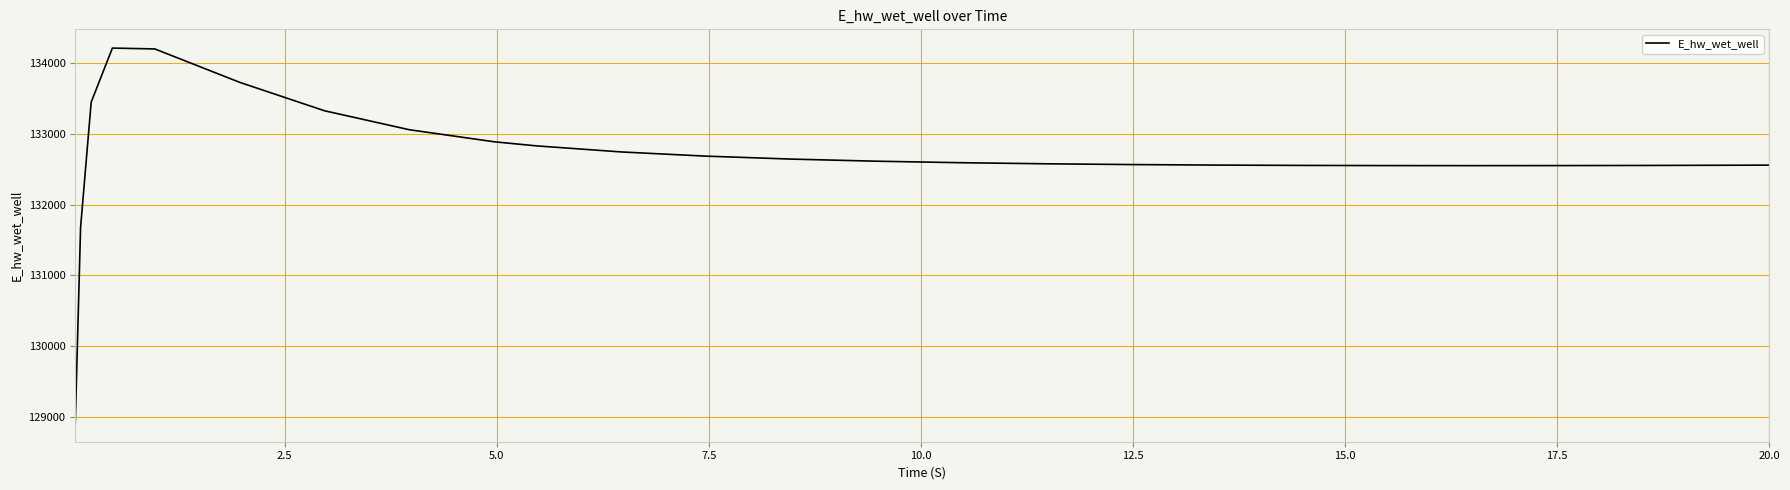

What is the smallest value displayed?

128916.1